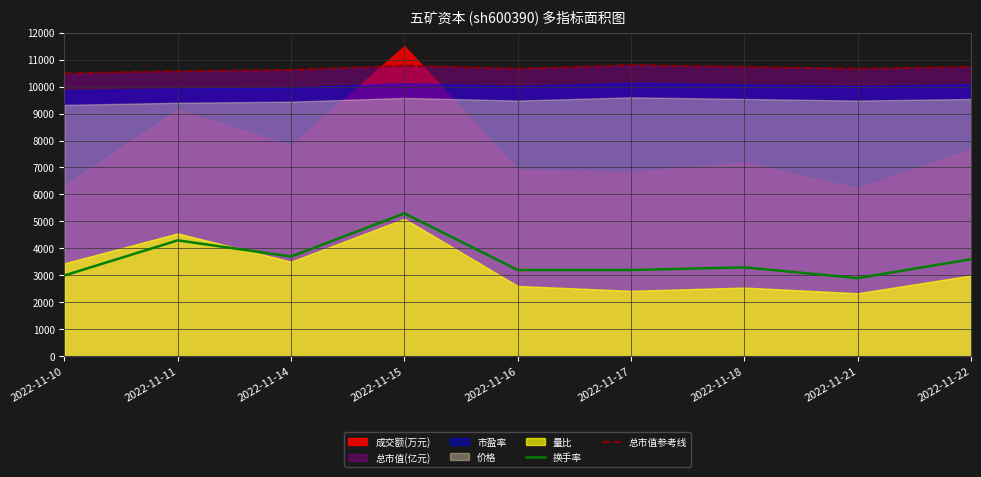

Where is the first local maximum for 换手率?

2022-11-11